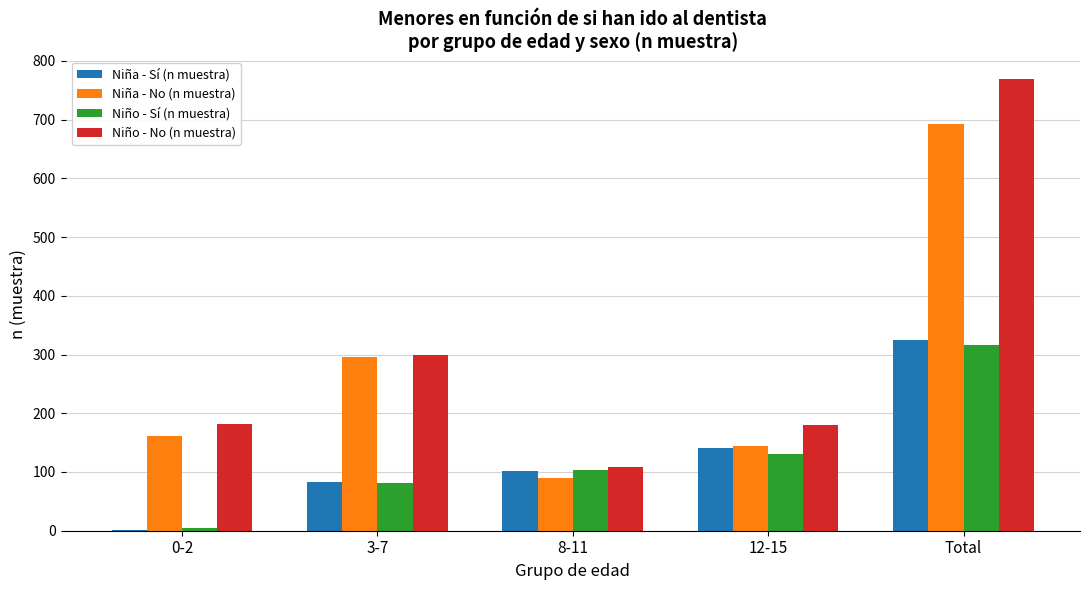

What is the approximate value of Niña - No (n muestra) at 8-11?

90